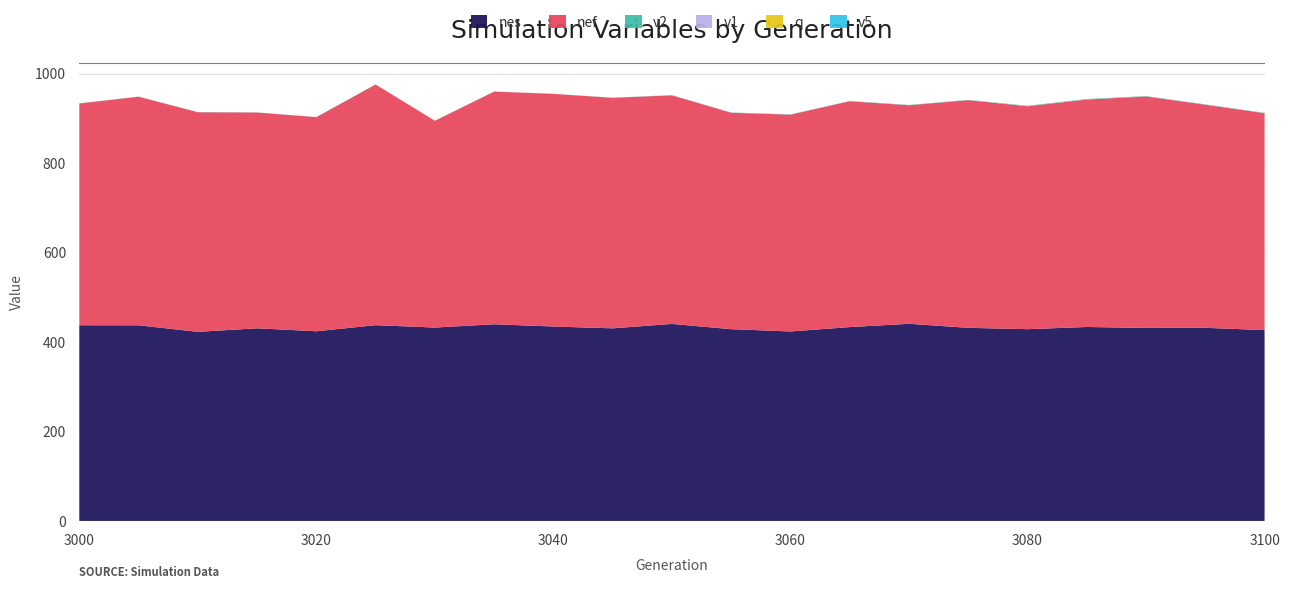

Reading left to right, what are all the values shown in this chart?

nes: 437.8	437.7	423.0	430.9	424.3	437.9	432.6	440.0	434.9	430.9	440.7	429.0	423.8	433.7	441.0	432.0	429.0	433.9	431.8	432.0	427.0
v2: 0.3	0.2	0.2	0.2	0.1	0.2	0.2	0.1	0.2	0.3	0.4	0.5	0.6	0.5	0.8	0.6	1.1	1.1	0.9	0.8	0.9
nef: 496.0	511.3	491.1	482.6	478.9	538.3	462.5	520.3	520.3	515.5	511.3	484.0	484.9	505.1	488.7	509.2	498.5	508.7	517.6	499.0	484.9
v1: 0.0	0.0	0.0	0.0	0.0	0.0	0.0	0.0	0.0	0.0	0.1	0.1	0.1	0.0	0.0	0.0	0.0	0.0	0.0	0.0	0.0
q: 0.0	0.0	0.0	0.0	0.0	0.0	0.0	0.0	0.0	0.0	0.0	0.0	0.0	0.0	0.0	0.0	0.0	0.1	0.0	0.0	0.0
v5: 0.0	0.0	0.1	0.1	0.1	0.0	0.0	0.0	0.0	0.0	0.0	0.0	0.0	0.0	0.0	0.0	0.0	0.0	0.0	0.0	0.0